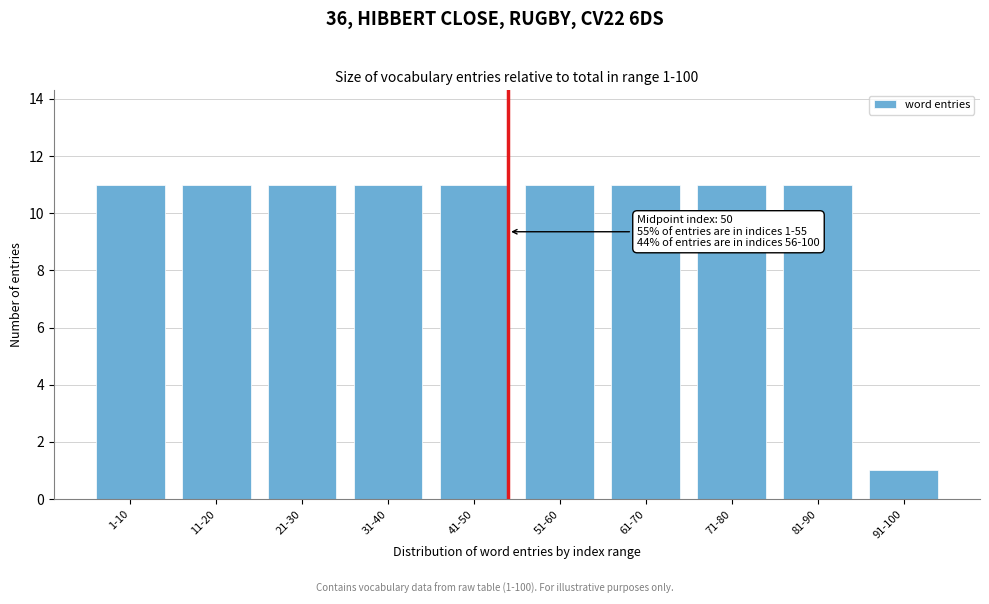

Reading right to left, list all the values displayed in this chart.

91-100=1	81-90=11	71-80=11	61-70=11	51-60=11	41-50=11	31-40=11	21-30=11	11-20=11	1-10=11